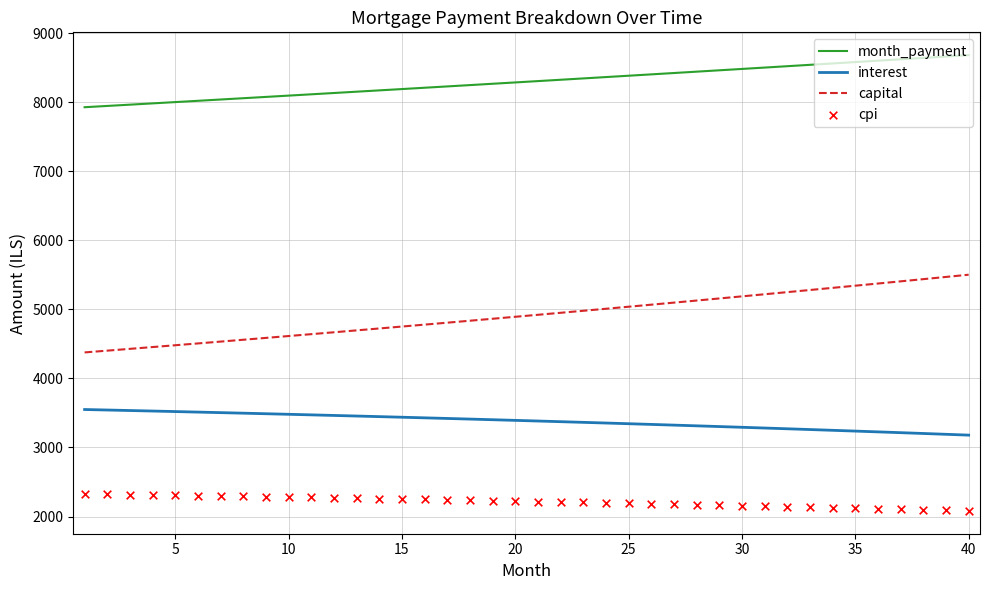

What is the maximum value for interest?

3549.9